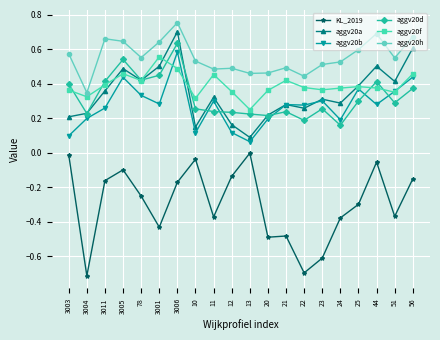

Which series has the largest range (max minus min)?

KL_2019